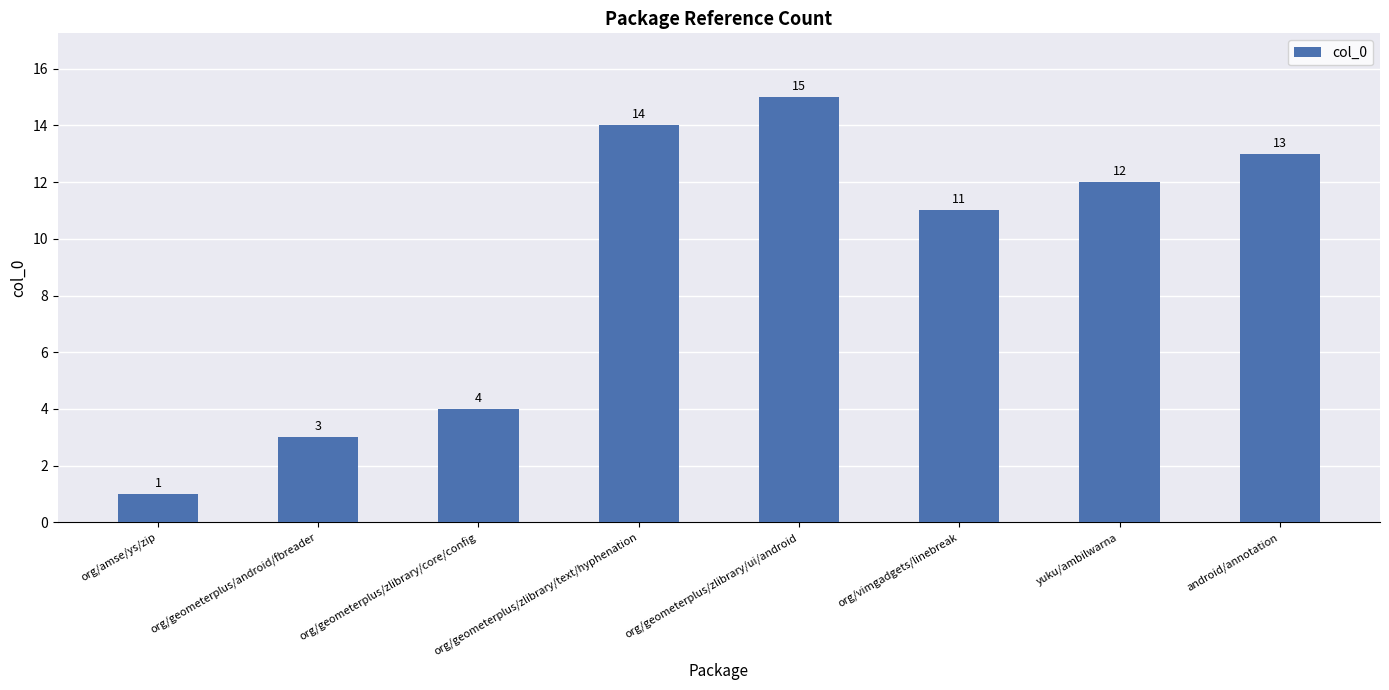

Reading left to right, extract all data points from this chart.

org/amse/ys/zip=1	org/geometerplus/android/fbreader=3	org/geometerplus/zlibrary/core/config=4	org/geometerplus/zlibrary/text/hyphenation=14	org/geometerplus/zlibrary/ui/android=15	org/vimgadgets/linebreak=11	yuku/ambilwarna=12	android/annotation=13